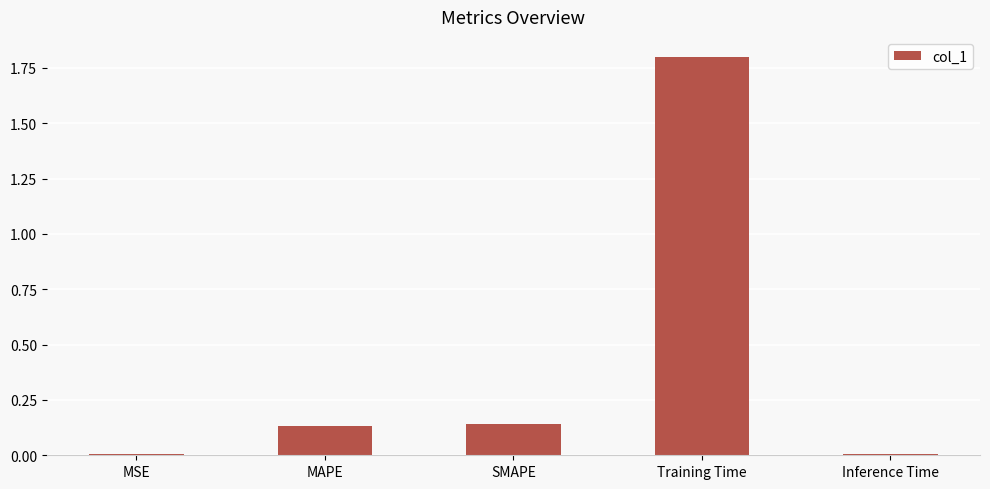

What is the maximum value shown in the chart?

1.8